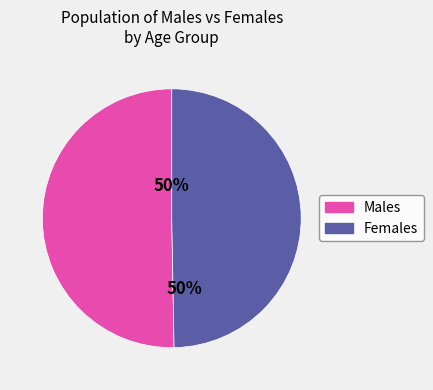

What percentage is the Males slice, to the nearest percent?

50%